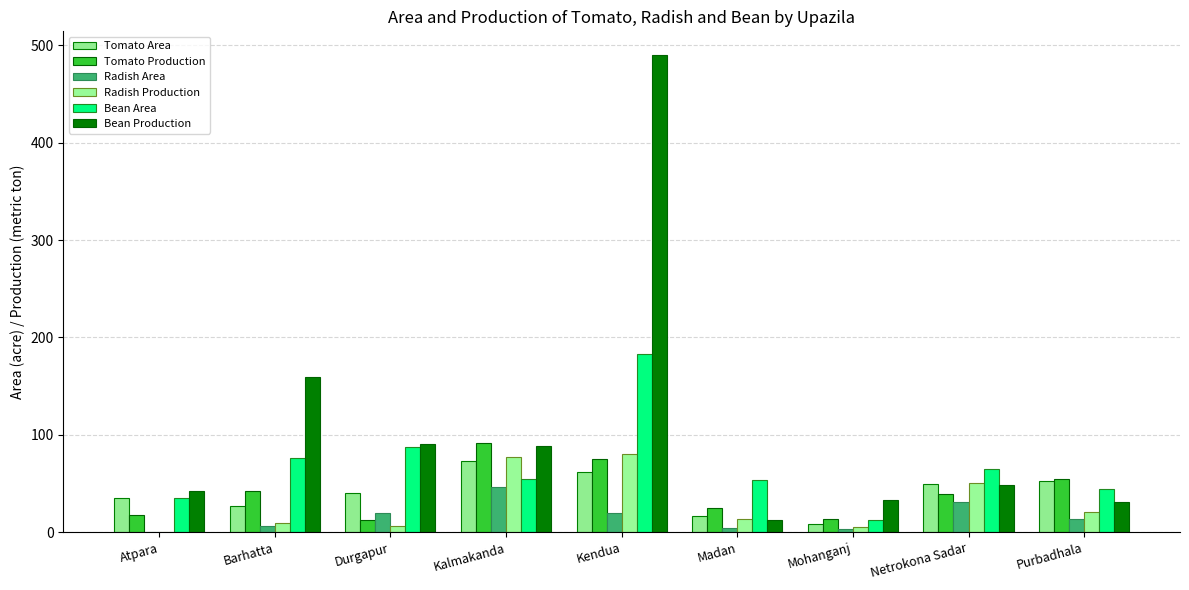

What is the sum of the Tomato Production values at Netrokona Sadar and Kendua?

114